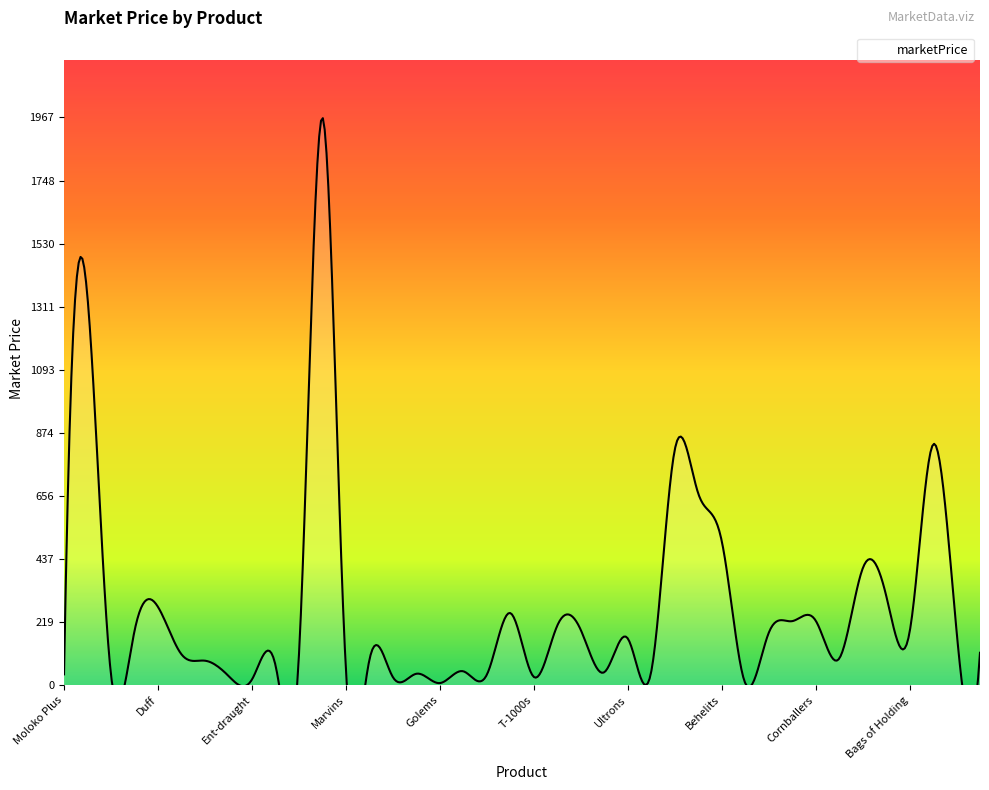

What is the difference between the second highest and minimum values?

1336.5